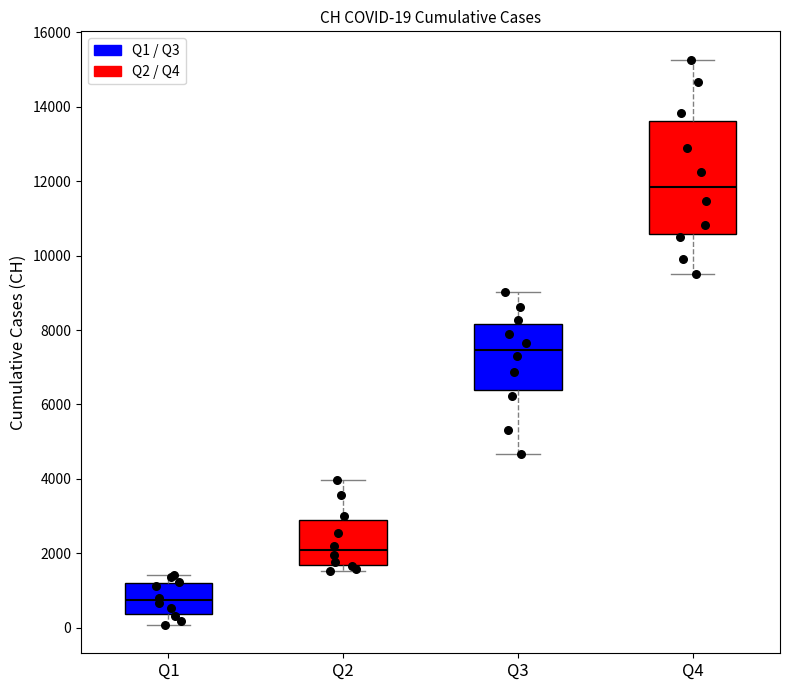

Which box has the lowest median line?

Q1